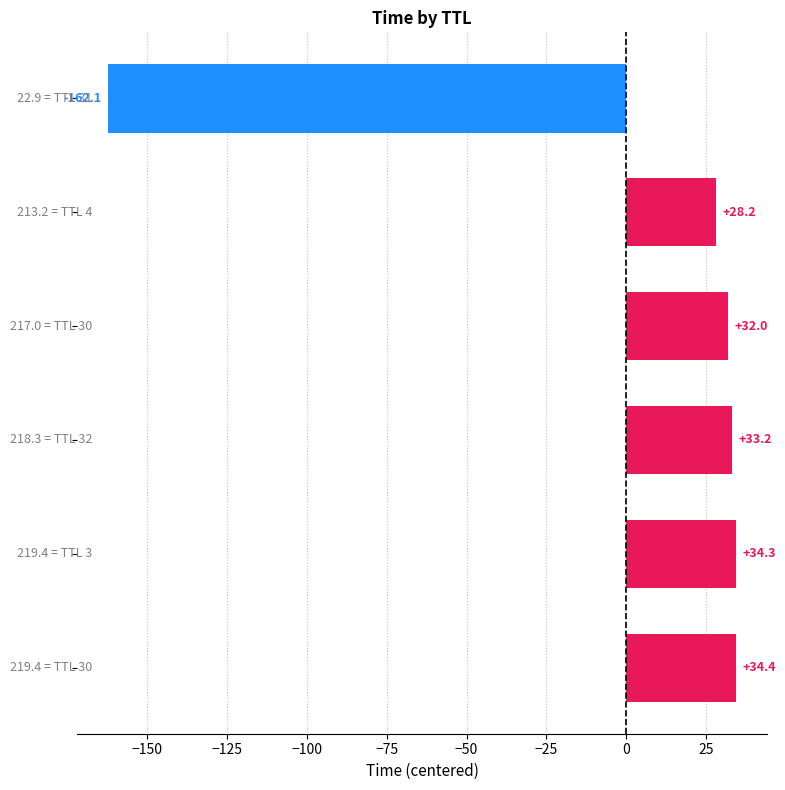

What is the maximum value shown in the chart?

34.4